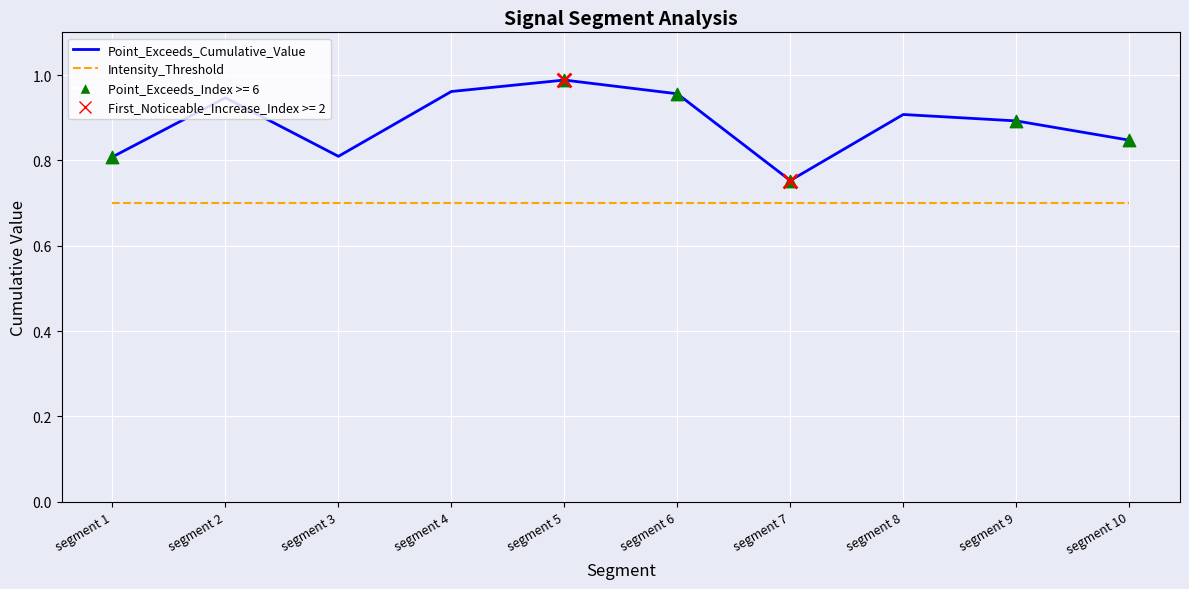

Which series has the largest range (max minus min)?

Point_Exceeds_Cumulative_Value